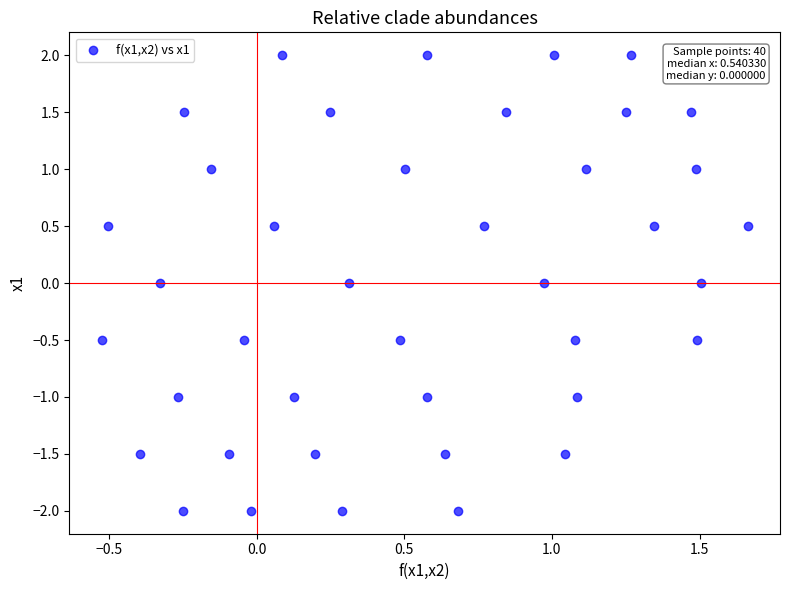

What is the range of X values (max minus min)?

2.2